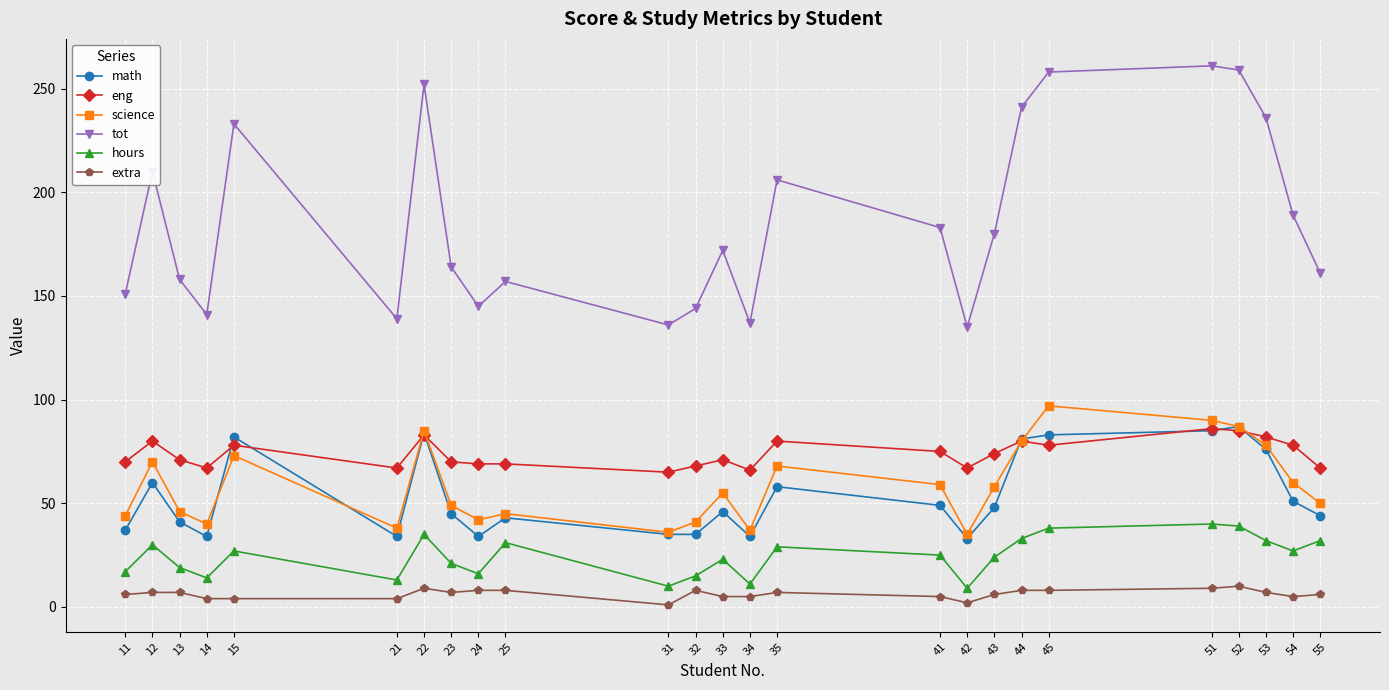

How many categories are shown in the chart?

25